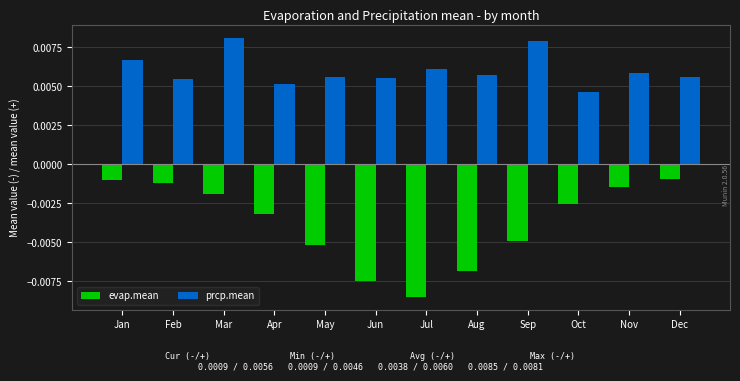

Between May and Sep, which series saw the biggest shift?

prcp.mean